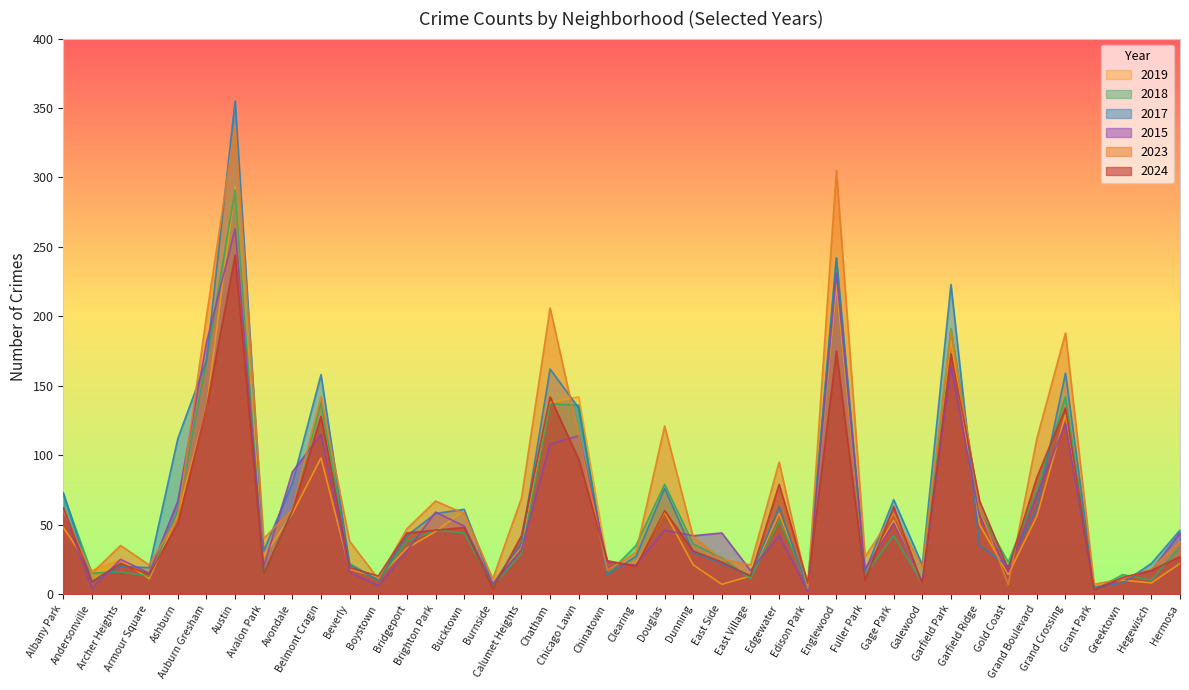

Where do 2024 and 2023 first cross each other?

Albany Park and Andersonville